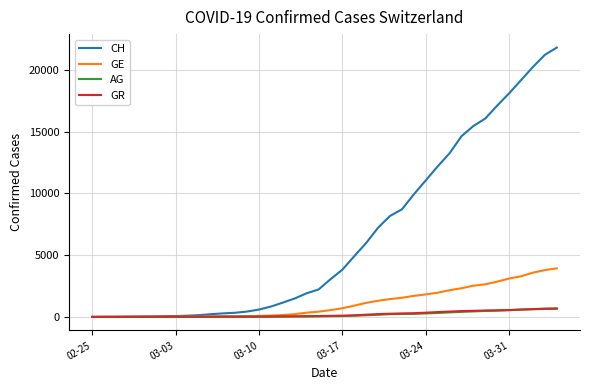

Which series has the largest range (max minus min)?

CH